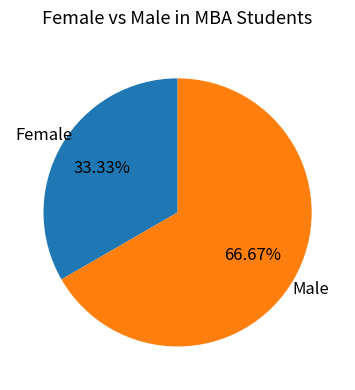

Count the number of slices in the pie.

2